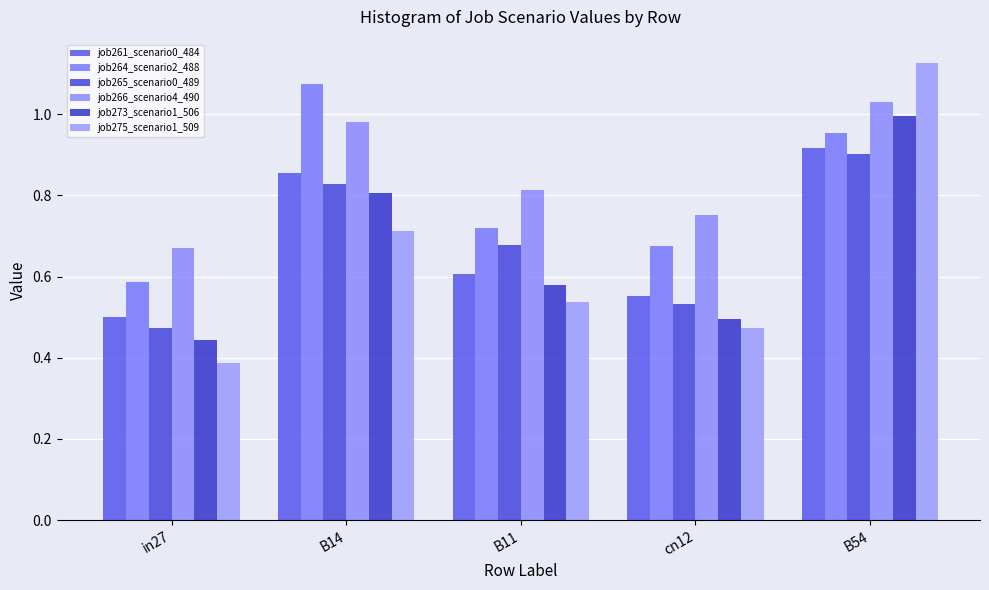

What is the average value of the job275_scenario1_509 series?

0.6